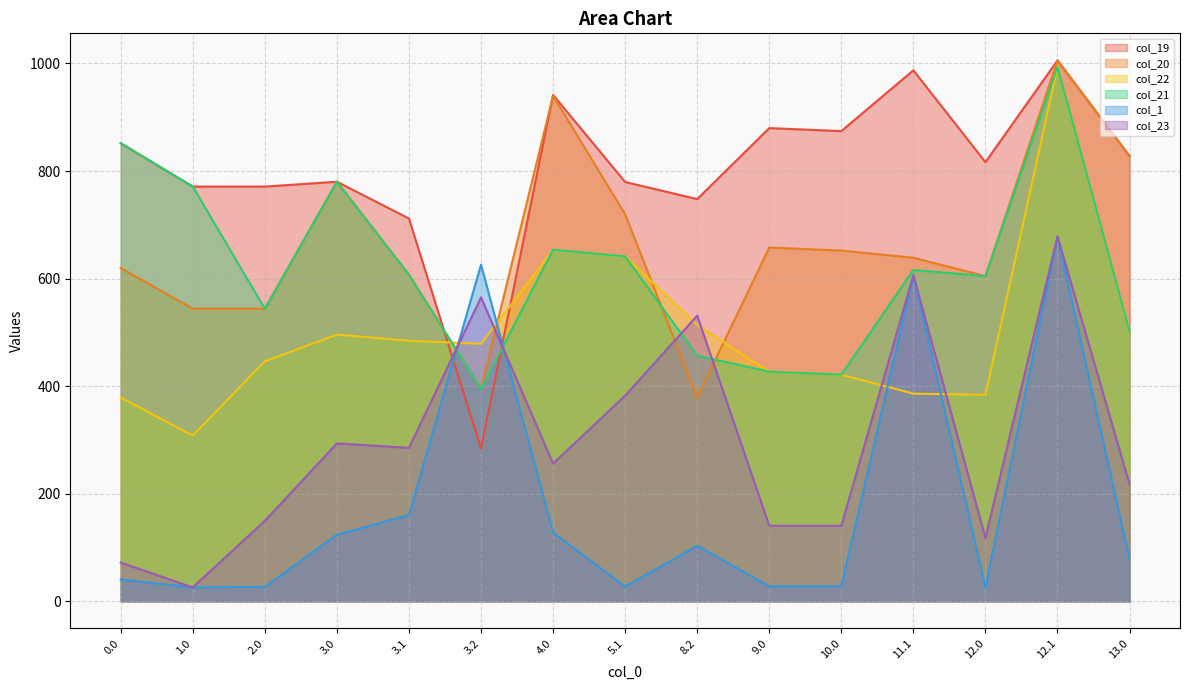

What is the label of the 12th point from the left?

11.1